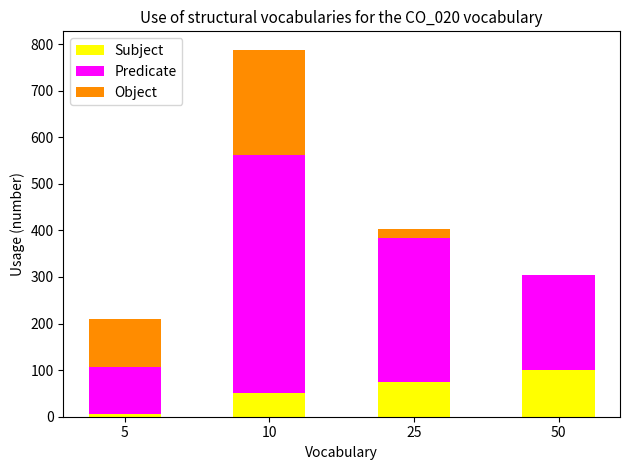

The value of Subject at 10 is 50.0. True or false?

True